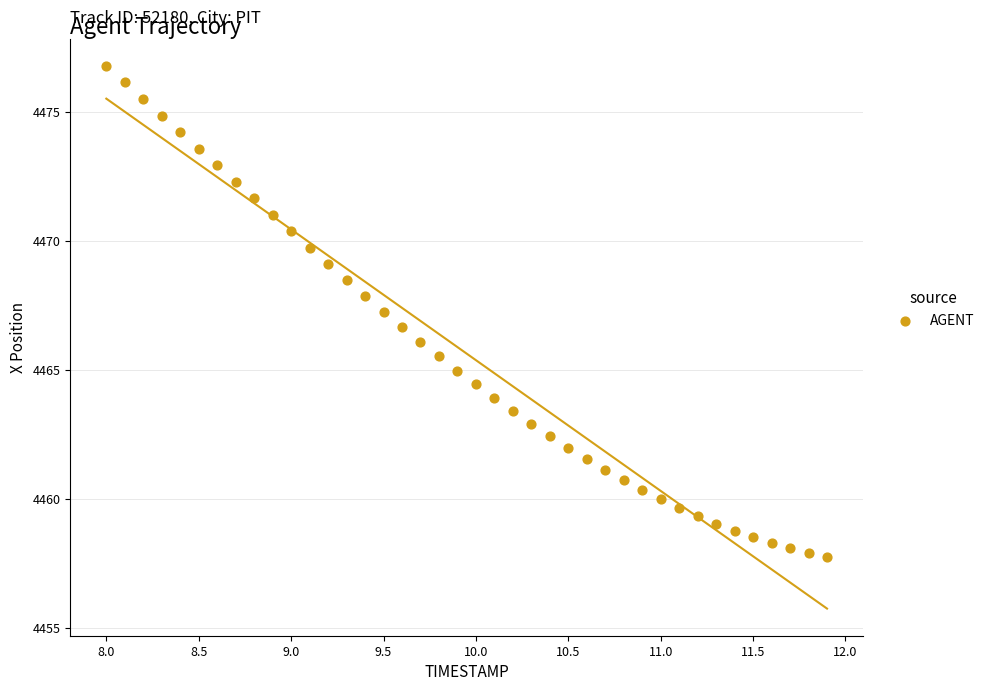

What is the range of Y values (max minus min)?

19.0